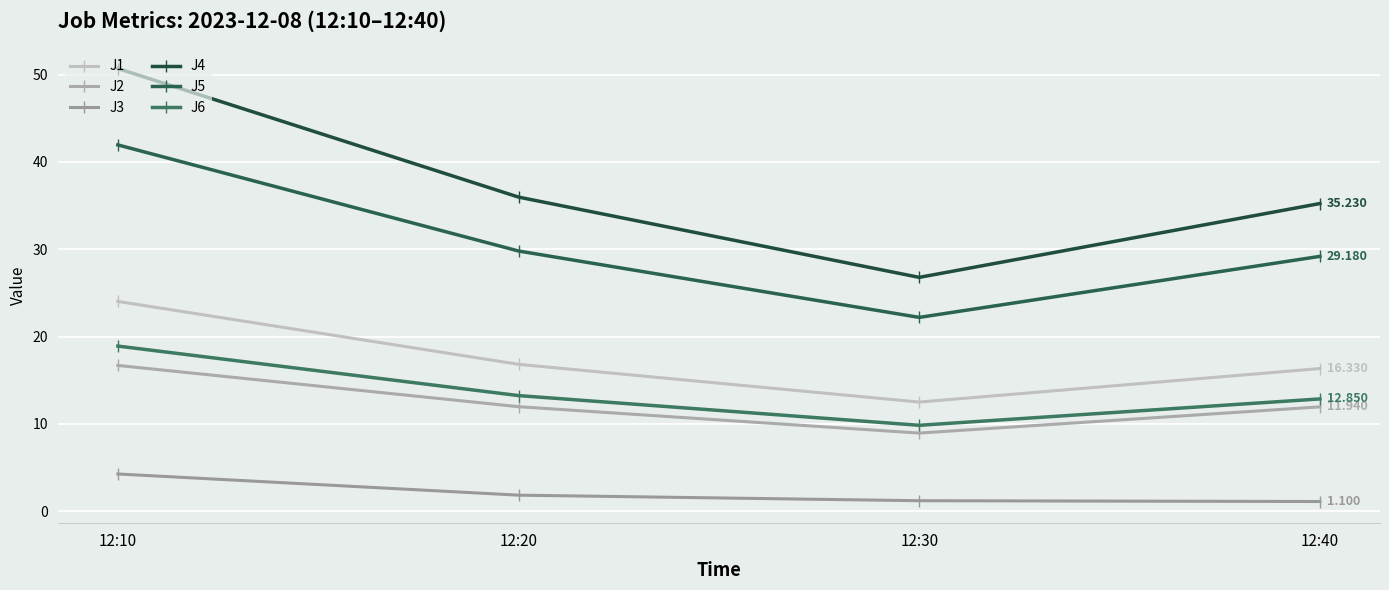

What is the minimum value shown in the chart?

1.1